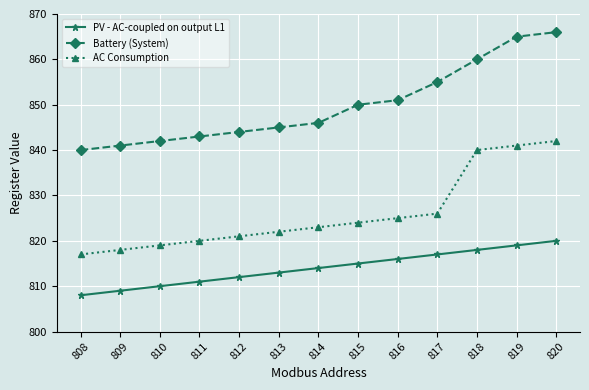

What are all the series names shown in the legend?

PV - AC-coupled on output L1, Battery (System), AC Consumption